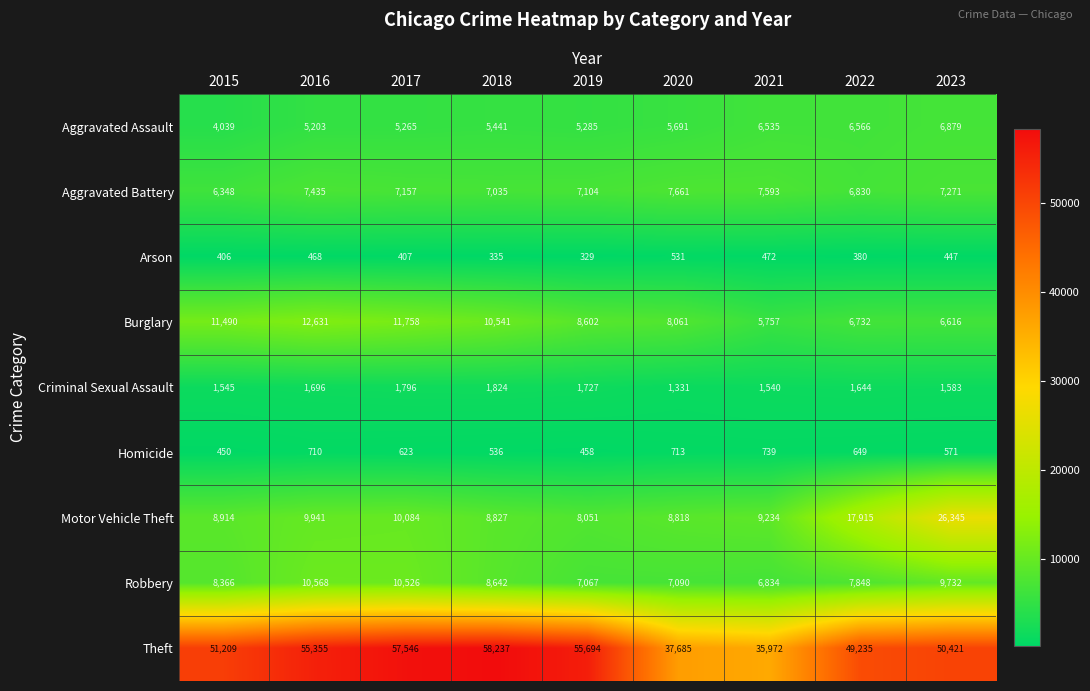

At which category is the sum across all series the highest?

2023